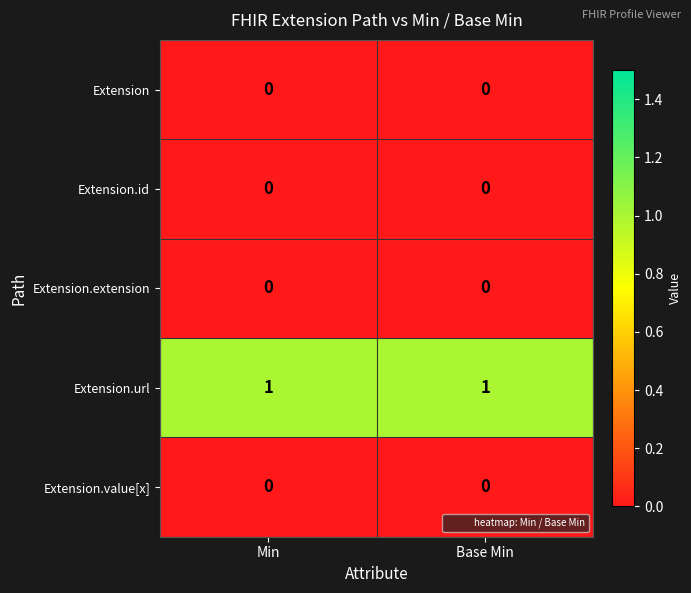

Which series has the largest total across all categories?

Extension.url